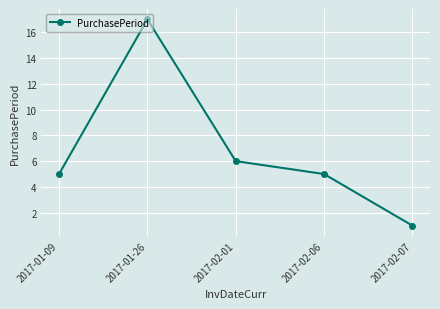

How many series are shown in this chart?

1